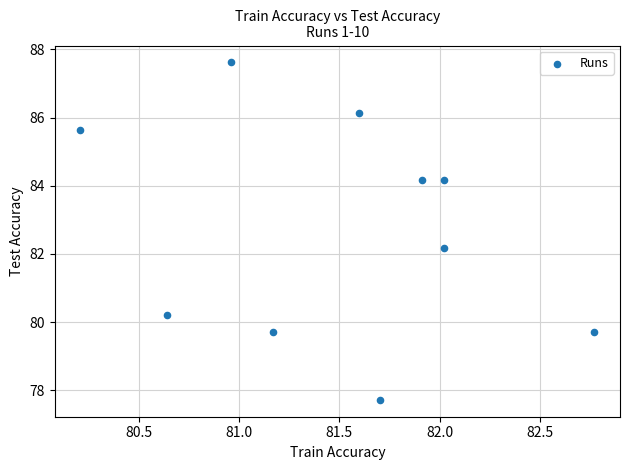

What Y value in the scatter plot is closest to 82?

82.2